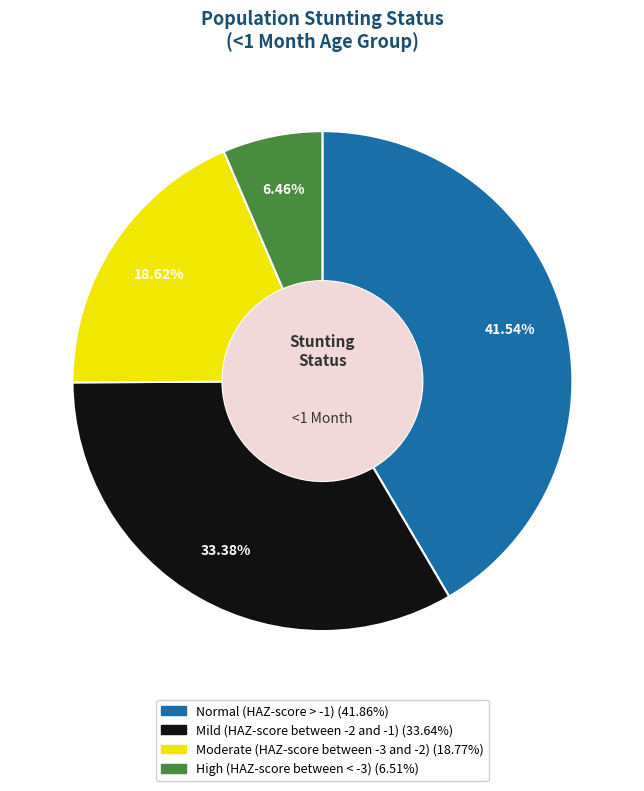

Rank the categories by value from highest to lowest.

Normal (HAZ-score > -1), Mild (HAZ-score between -2 and -1), Moderate (HAZ-score between -3 and -2), High (HAZ-score between < -3)